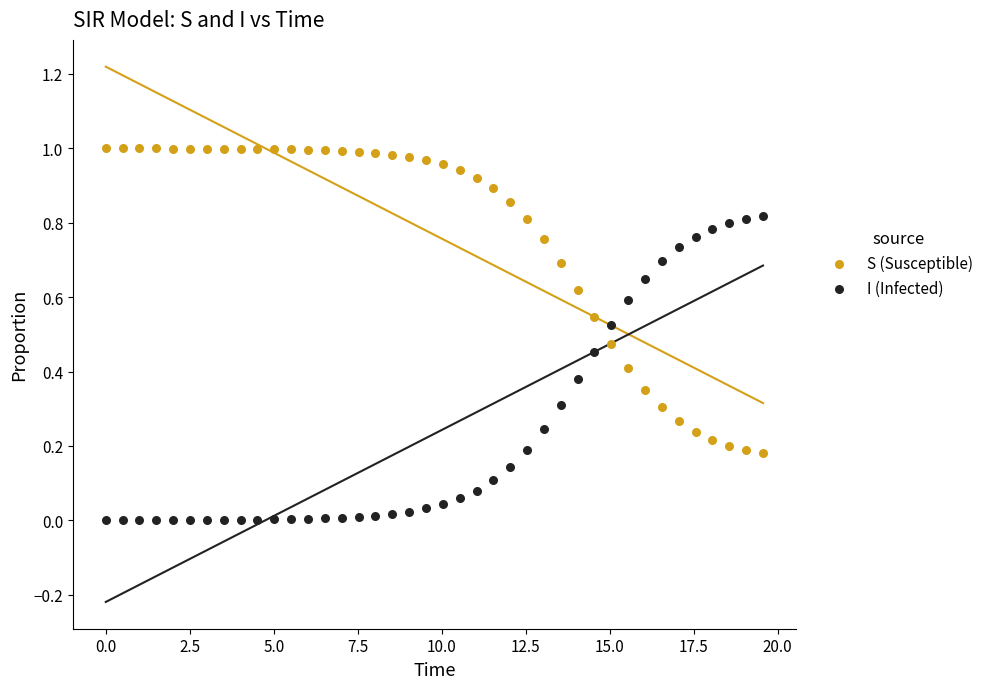

Which series contains the lowest Y value?

I (Infected)